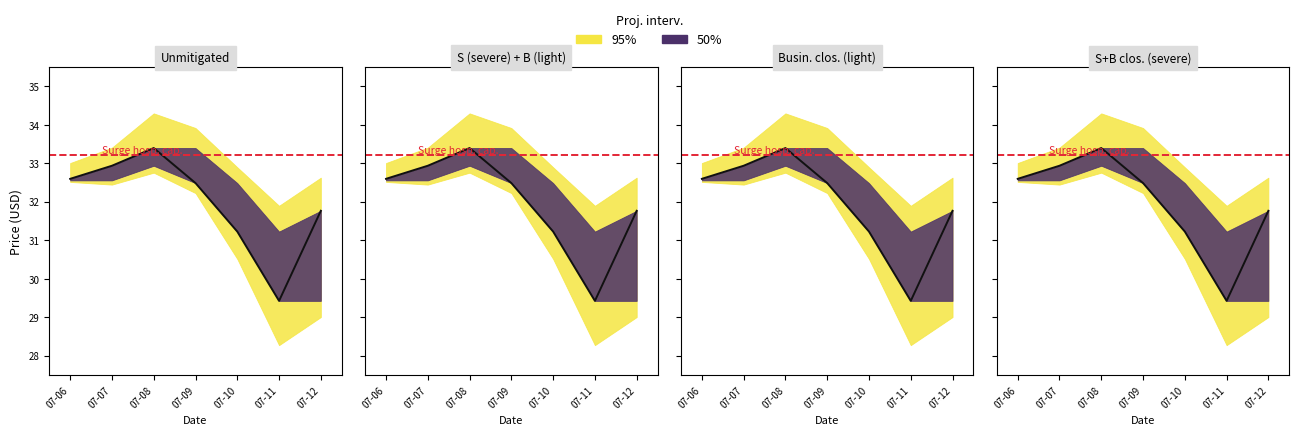

True or false: high has more than 0 interior local peaks.

True